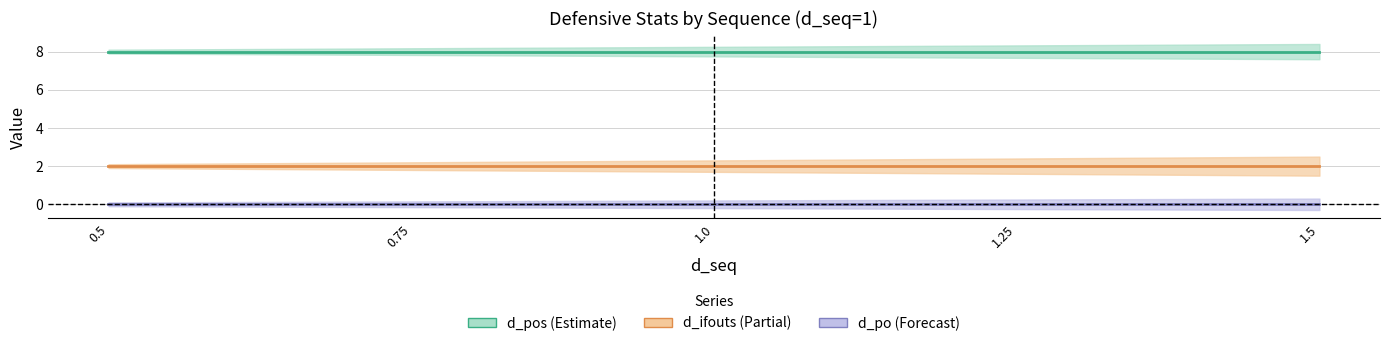

True or false: d_pos value has a value of 2 at 20.

False